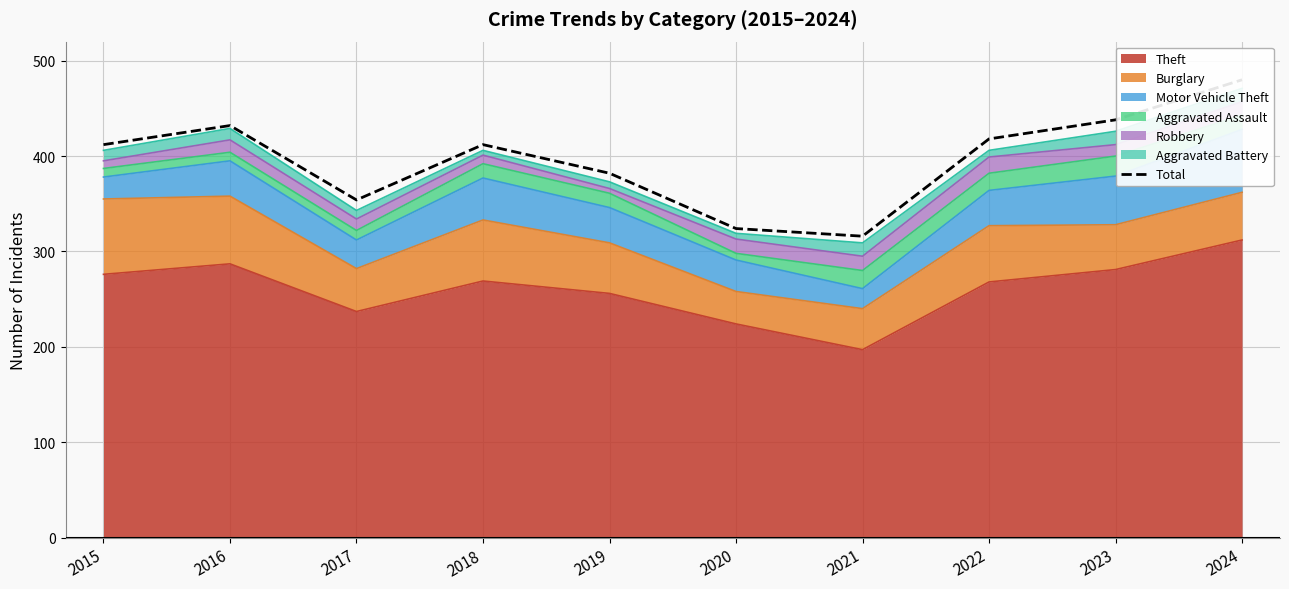

What is the ratio of the value at 2023 to the value at 2019?

1.1